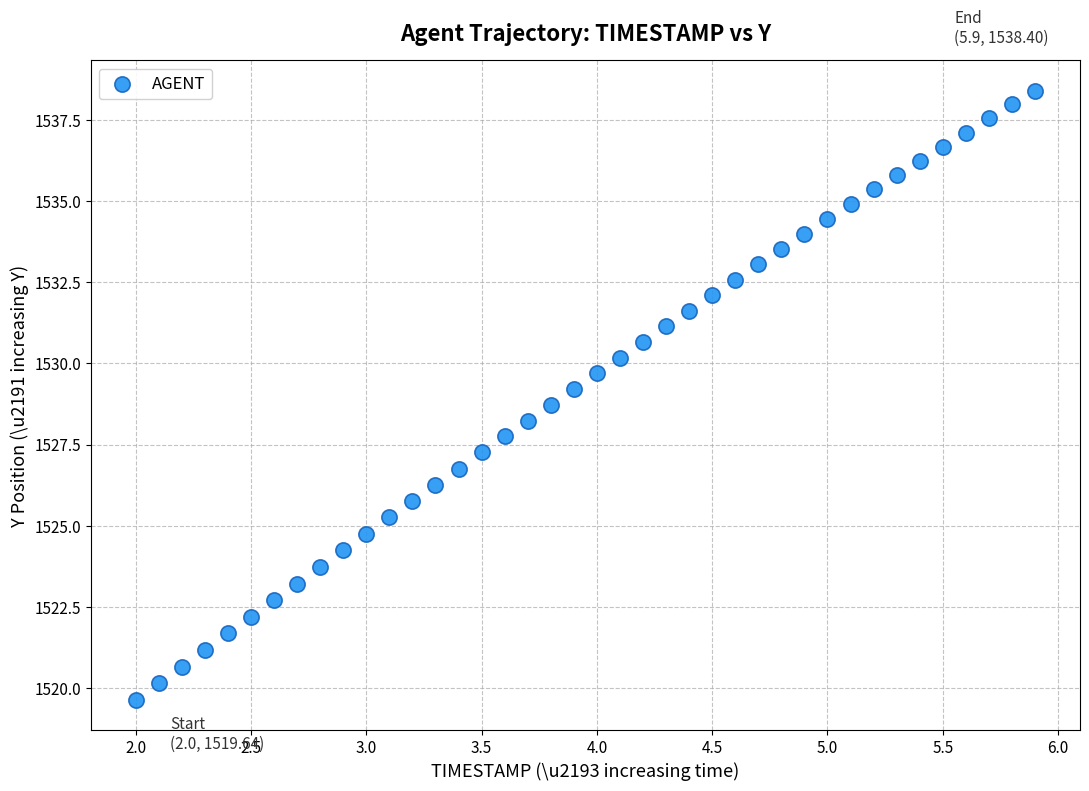

What is the range of Y values (max minus min)?

18.8